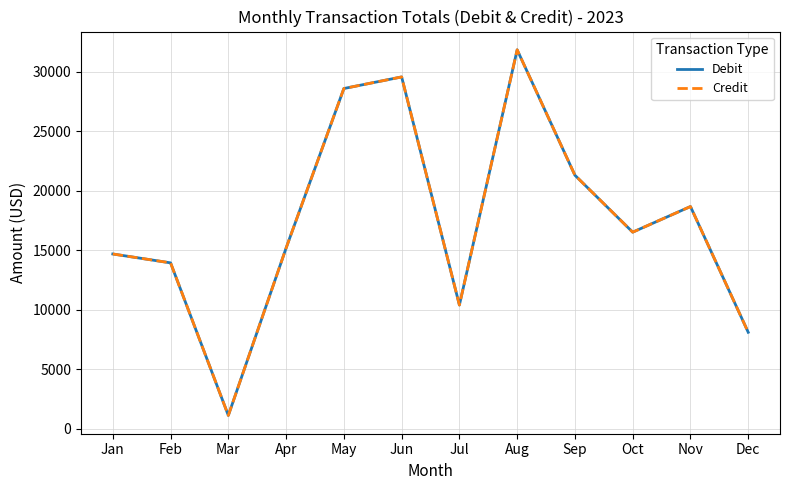

Does the chart display data point markers on the line(s)?

No